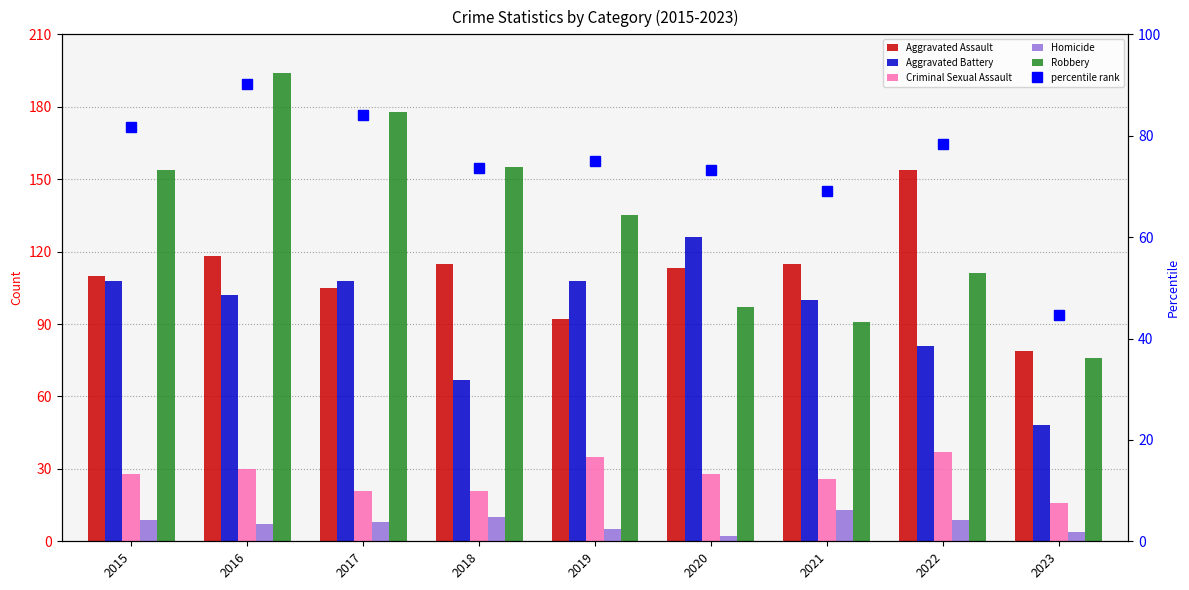

What is the maximum value for Aggravated Assault?

154